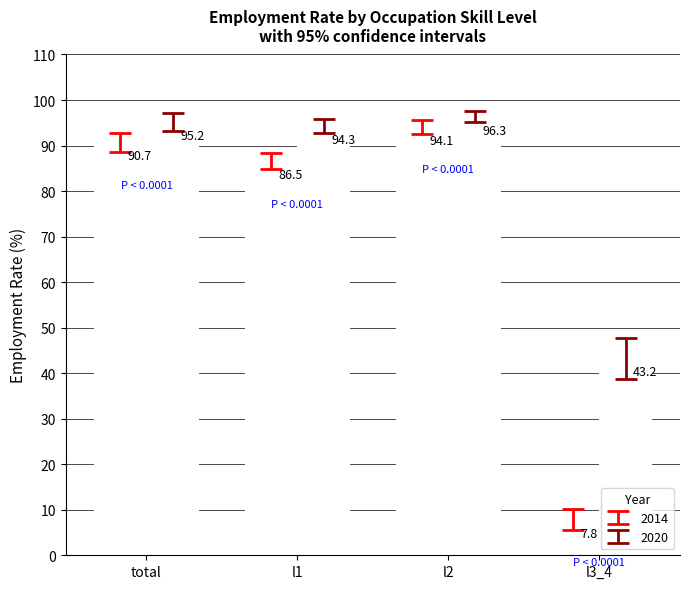

What is the difference between the 2020 values at l2 and total?

1.1